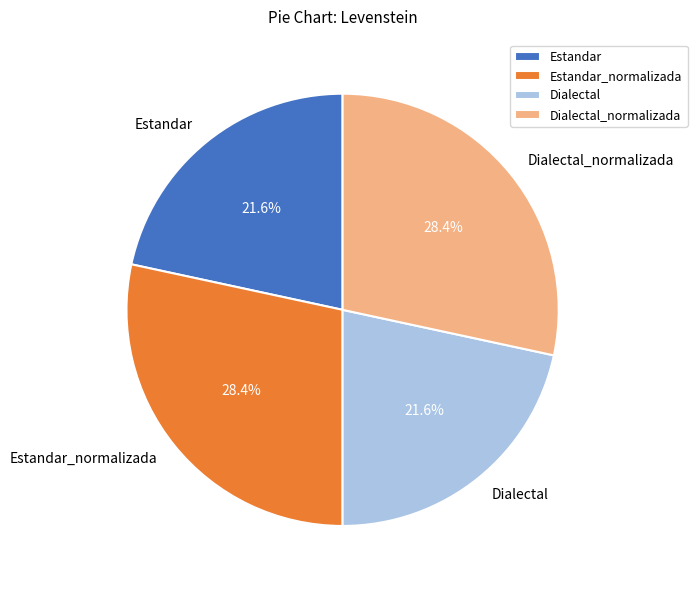

What is the ratio of the value at Dialectal to the value at Estandar_normalizada?

0.8